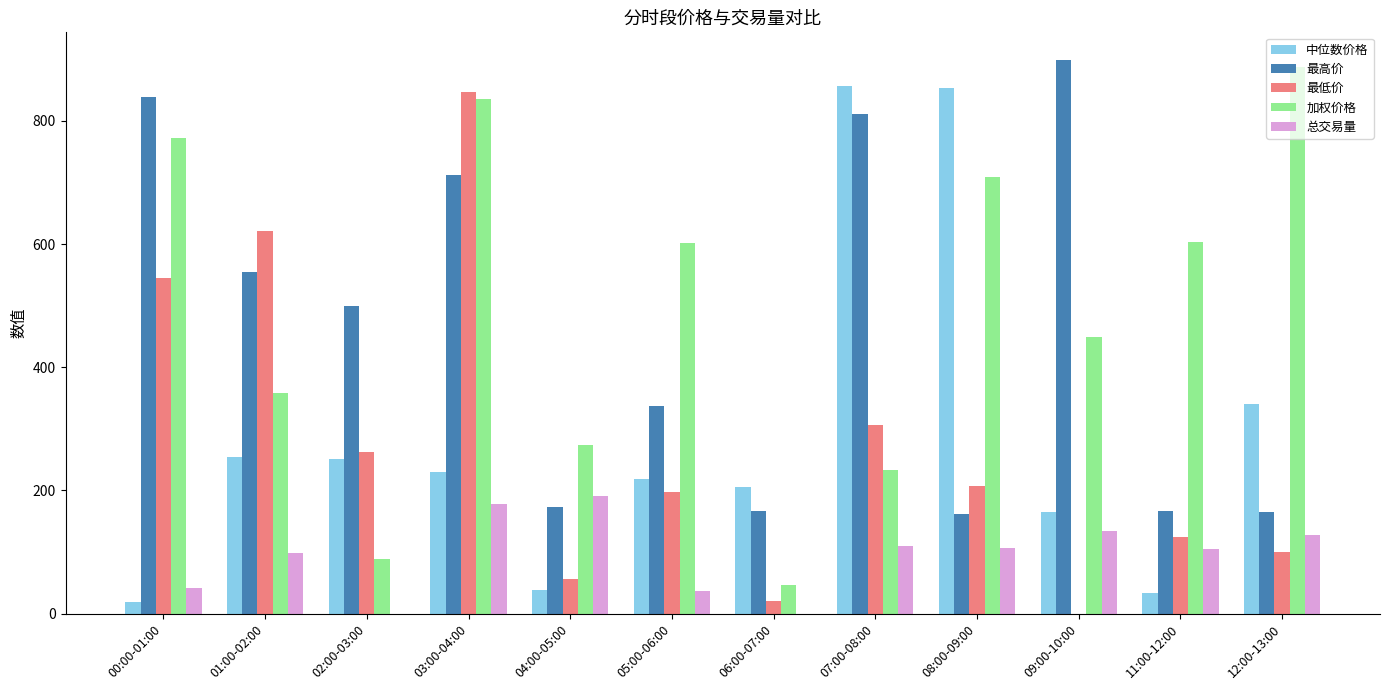

Which series has the largest total across all categories?

加权价格